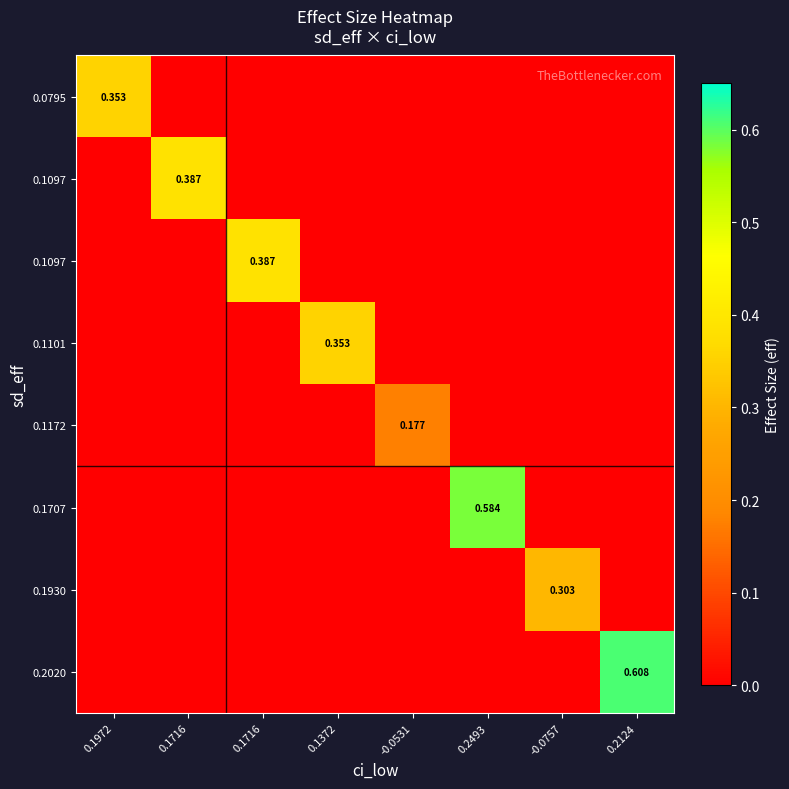

At which category is the sum across all series the highest?

0.2124